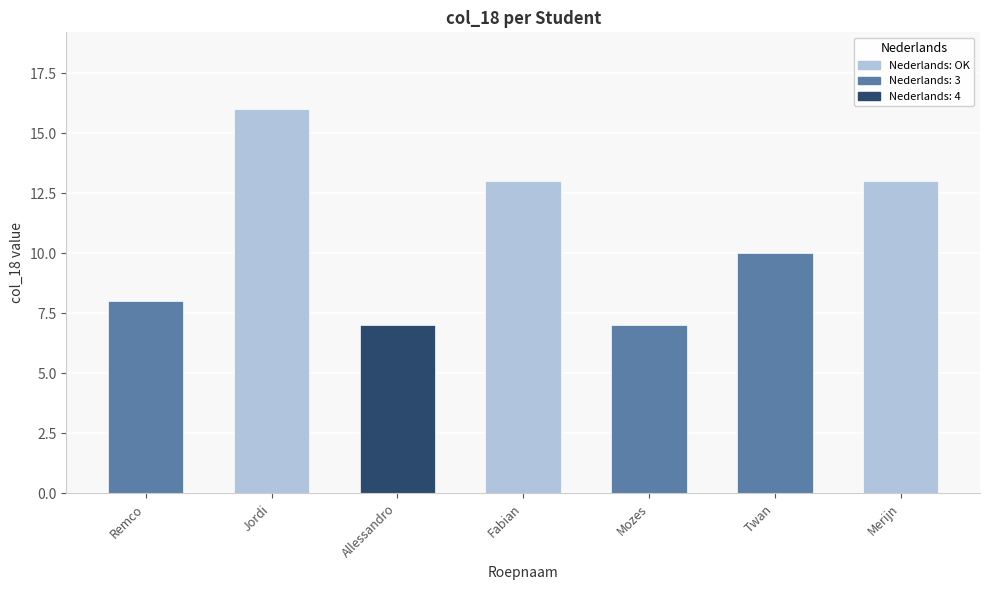

The value at Merijn is 23. True or false?

False